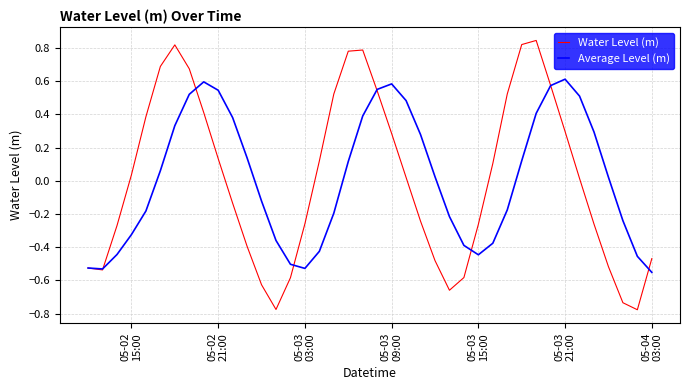

List the series in order of their peak value, lowest first.

Average Level (m), Water Level (m)